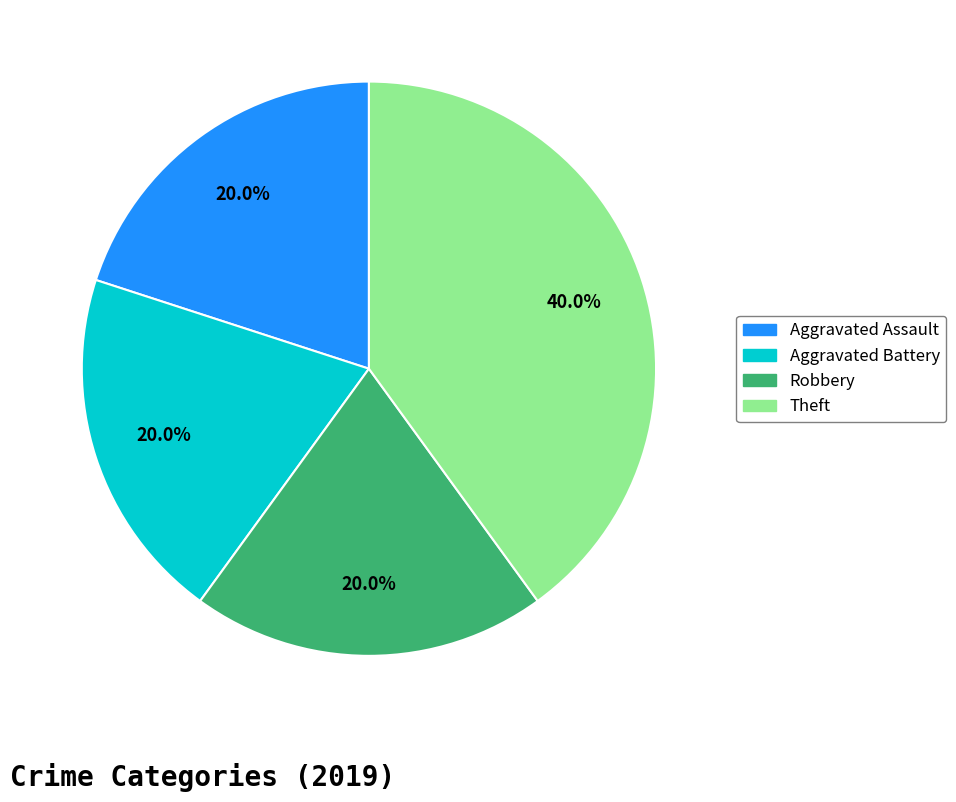

To the nearest percent, what is the combined percentage of Aggravated Assault and Aggravated Battery?

40%